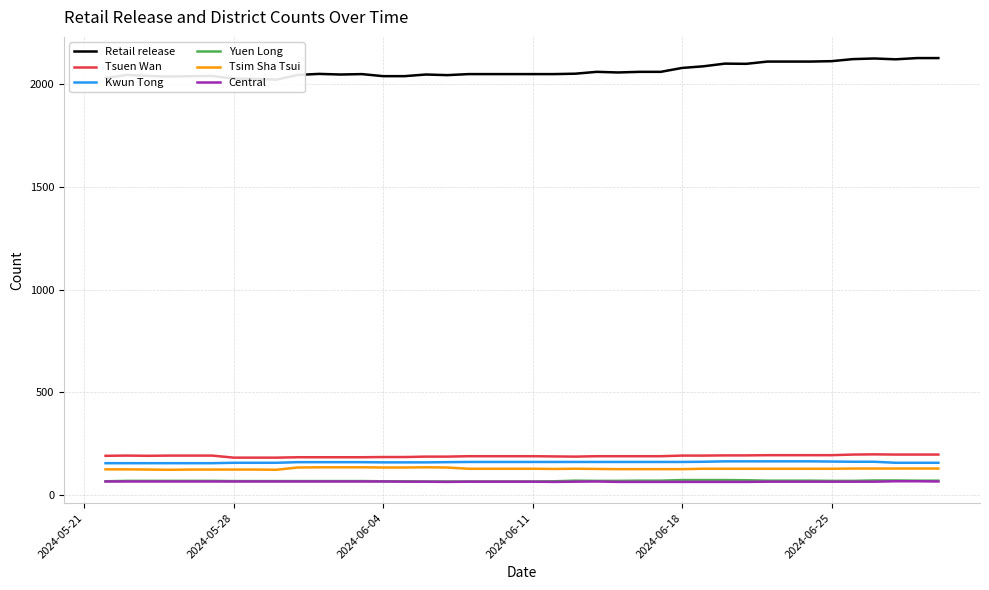

What is the maximum value for Tsim Sha Tsui?

135